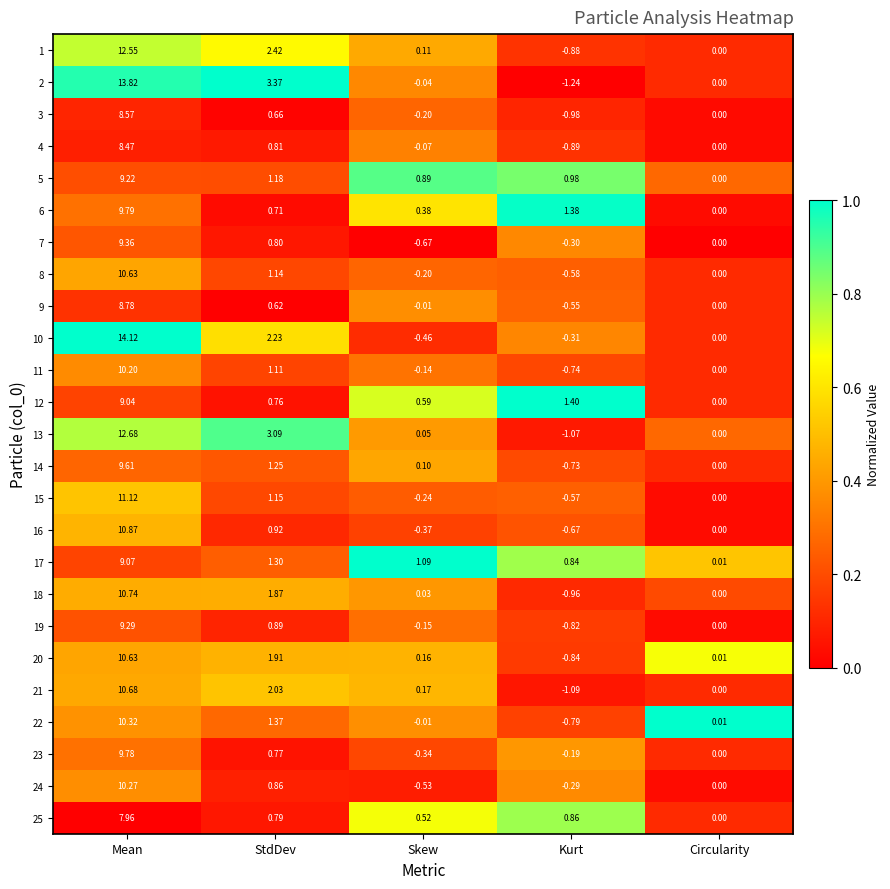

Which series has the largest total across all categories?

2